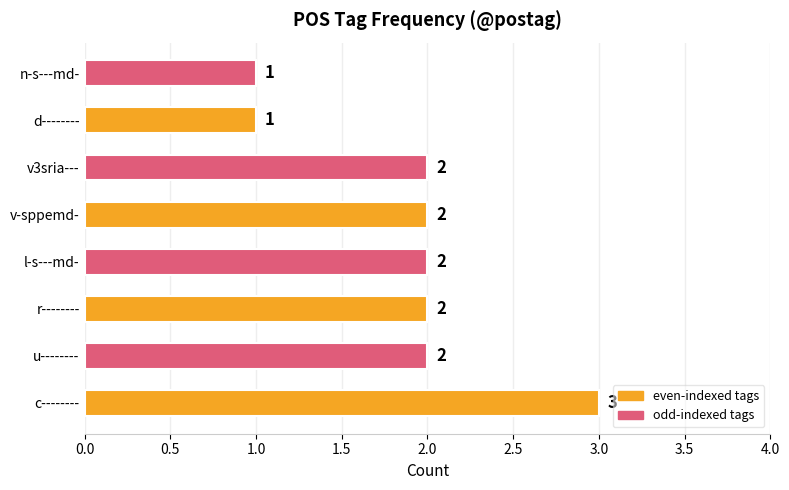

What is the difference between the second highest and second lowest values?

1